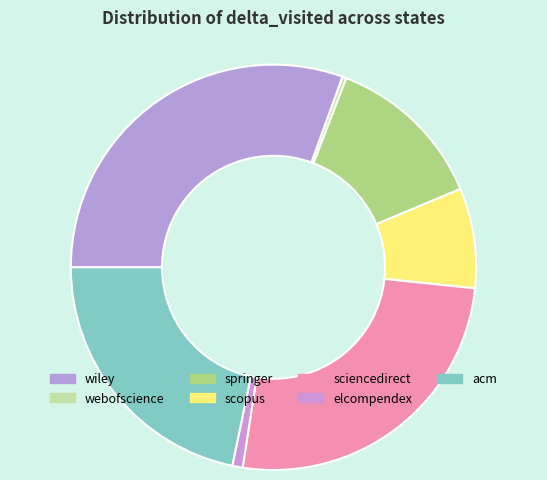

How much of the chart is everything except scopus?

92.0%